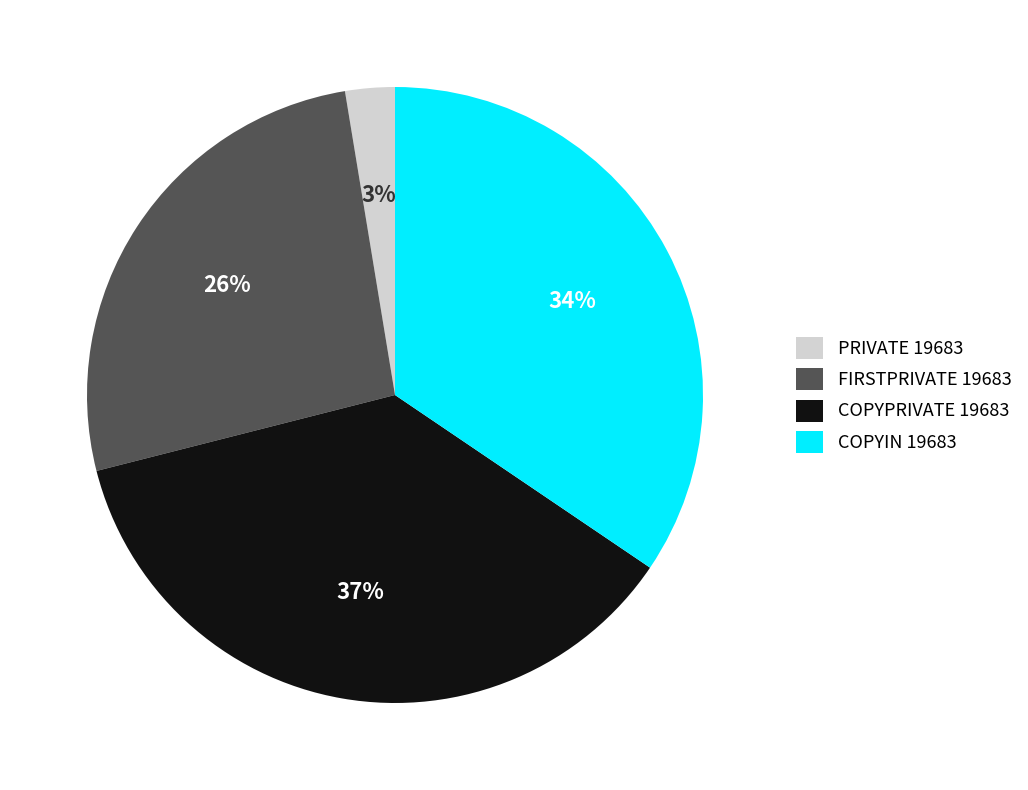

Approximately how many times larger is the value at PRIVATE 19683 compared to FIRSTPRIVATE 19683?

0.1